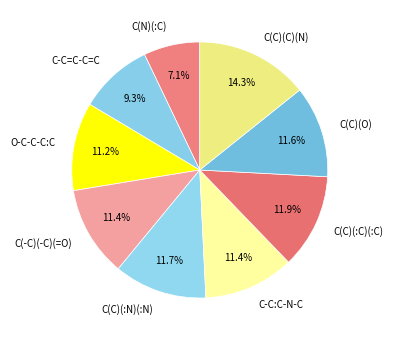

Is there a majority slice in this chart?

No